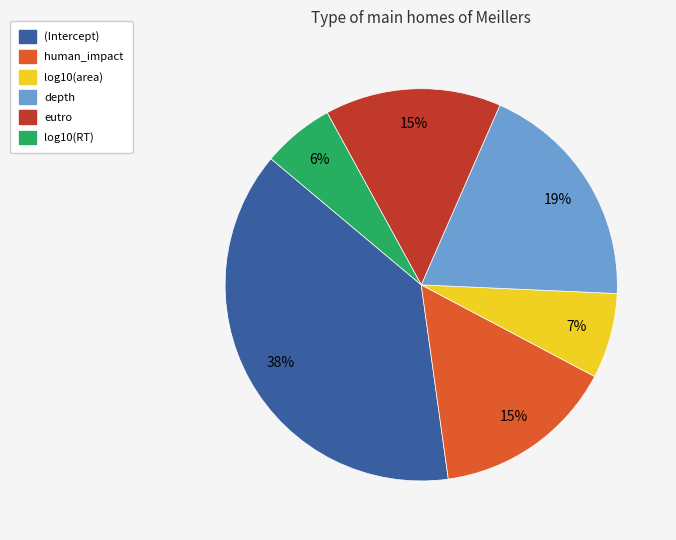

How many slices are in this pie chart?

6